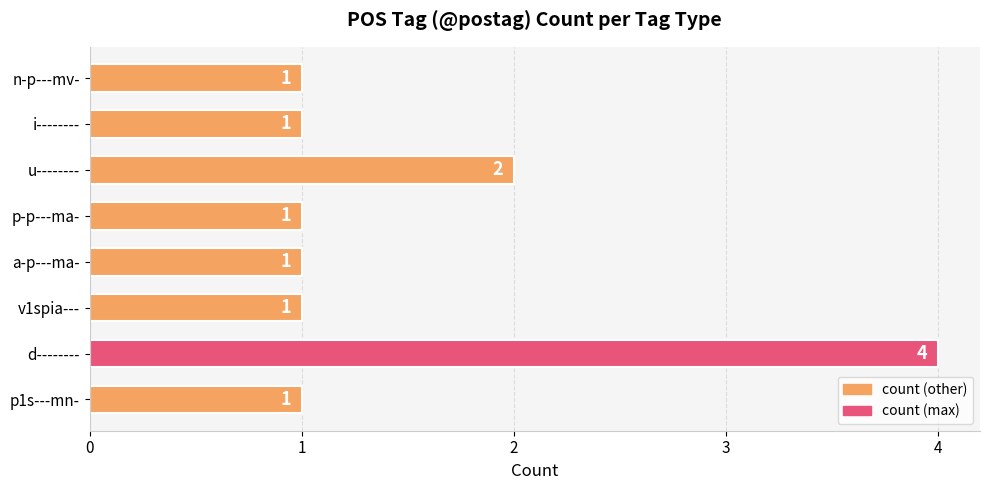

Are the bars horizontal?

Yes